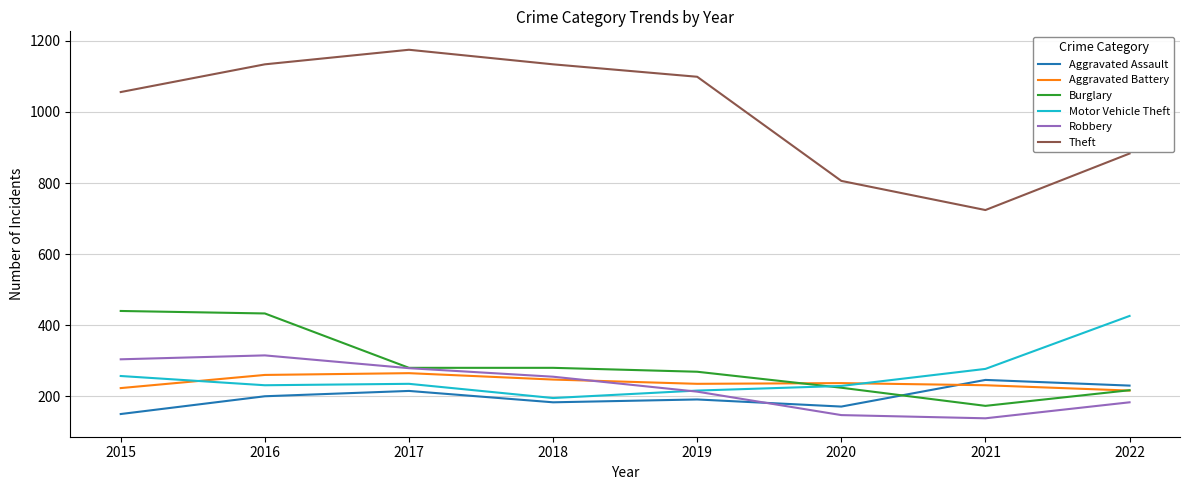

What is the maximum value for Aggravated Assault?

246